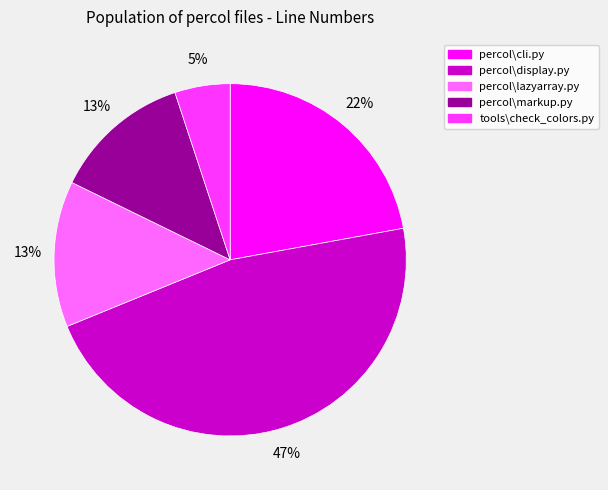

Between percol\lazyarray.py and tools\check_colors.py, which is larger?

percol\lazyarray.py